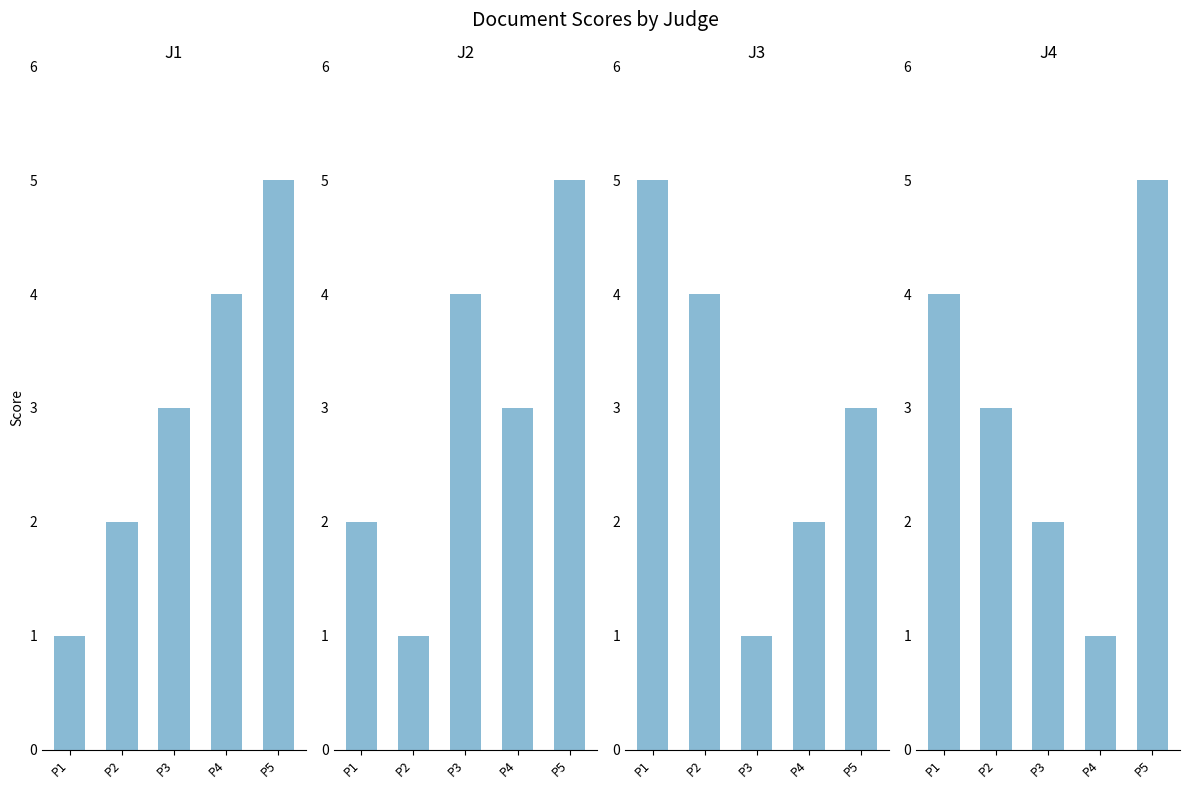

What is the spread (max minus min) of values at P4?

3